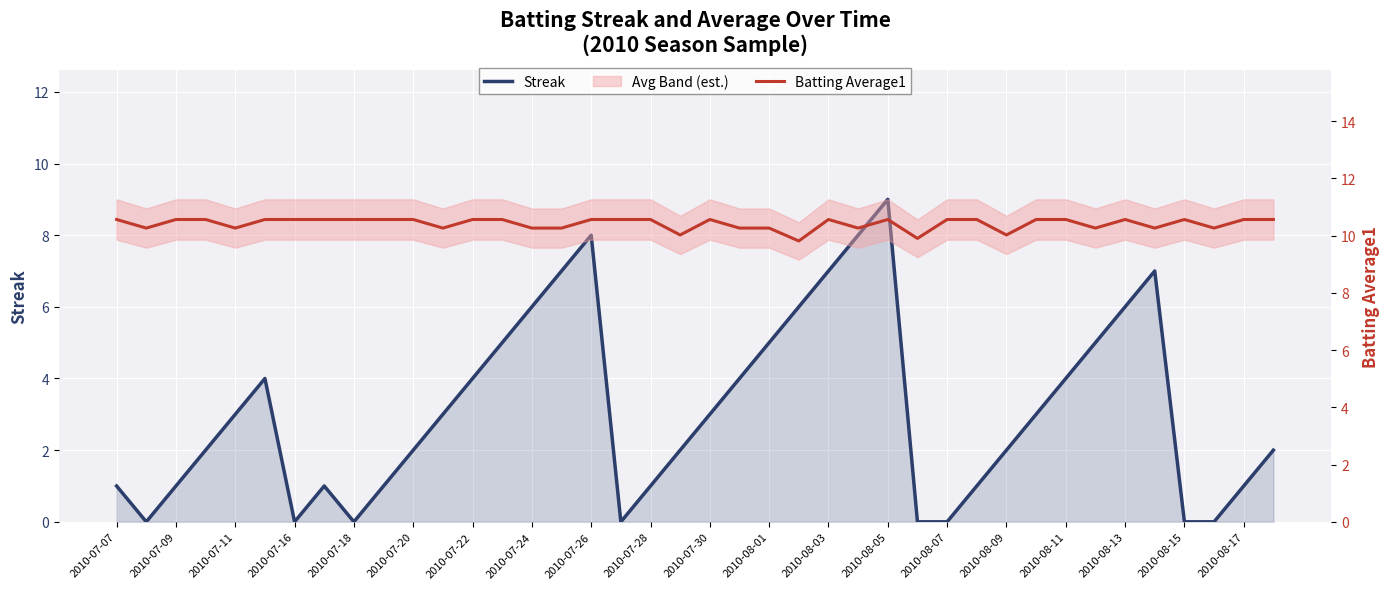

True or false: Batting Average1 and Streak intersect in this chart.

False